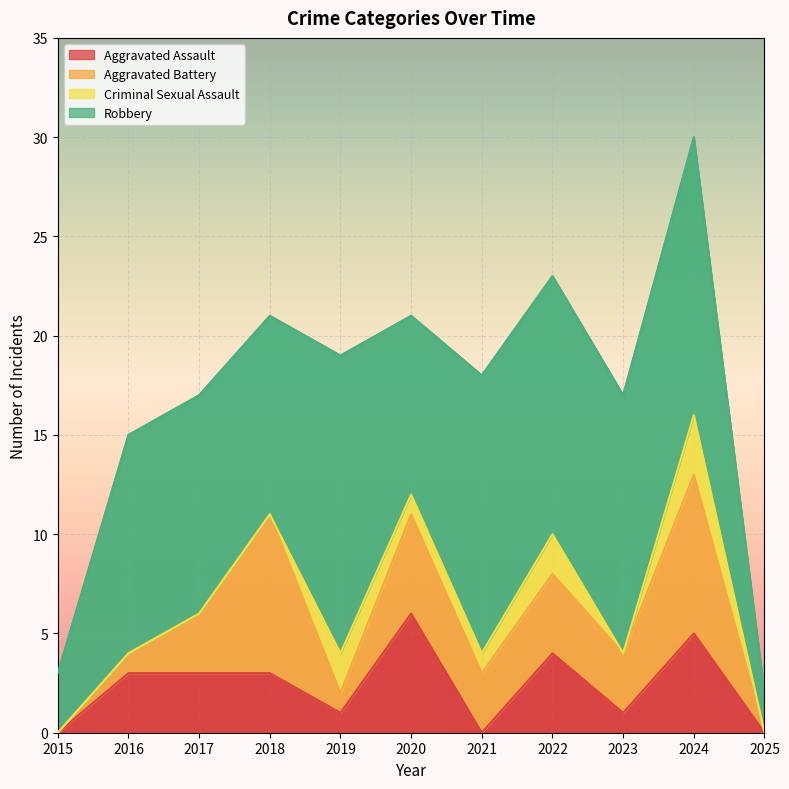

True or false: Criminal Sexual Assault and Aggravated Battery intersect in this chart.

True